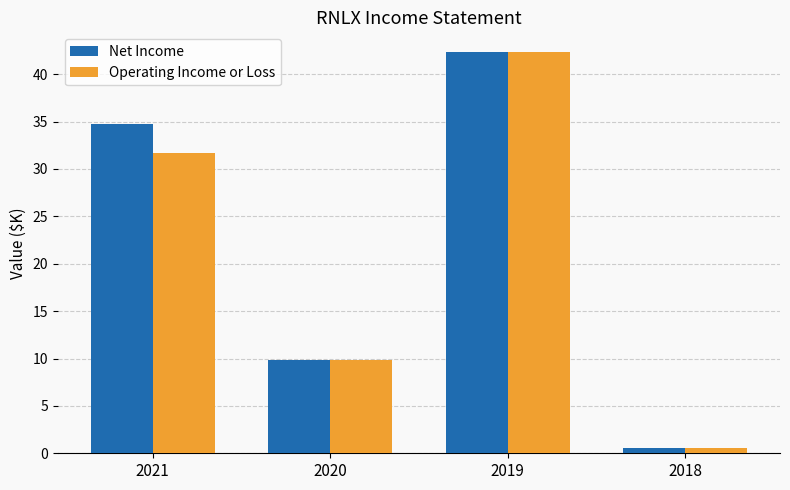

What is the value of the Net Income bar at the 2nd from the left?

9.8